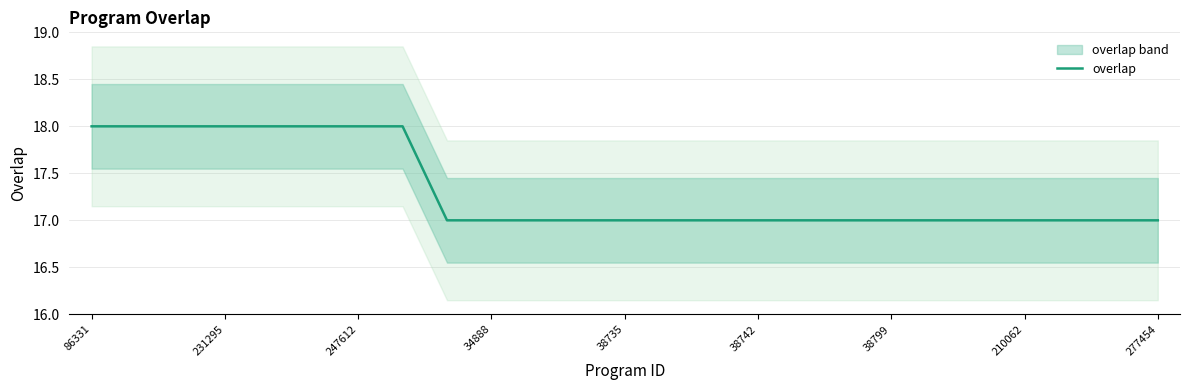

What is the label of the 15th point from the right?

10